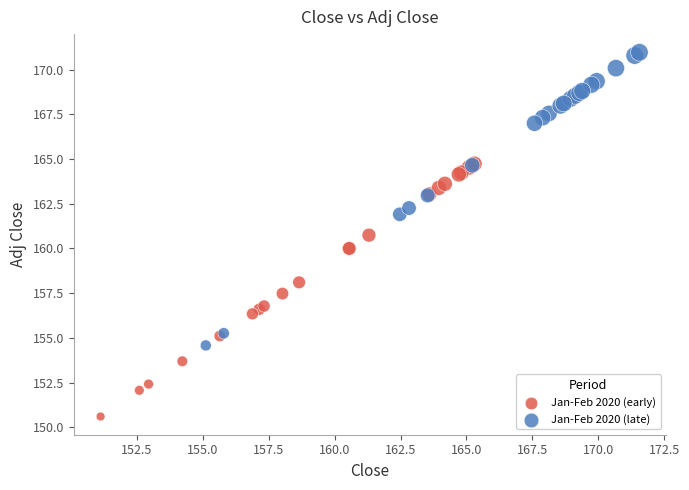

What are all the series names shown in the legend?

Jan-Feb 2020 (early), Jan-Feb 2020 (late)